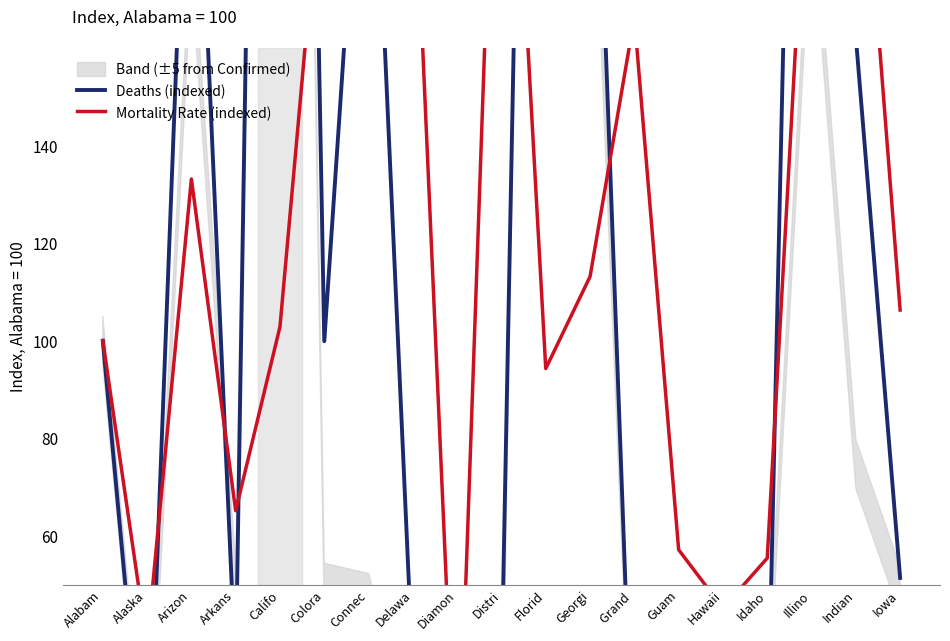

List the labels in order of Mortality Rate (indexed) value, smallest first.

Diamon, Alaska, Hawaii, Idaho, Guam, Arkans, Florid, Alabam, Califo, Iowa, Georgi, Arizon, Grand , Colora, Delawa, Illino, Indian, Distri, Connec